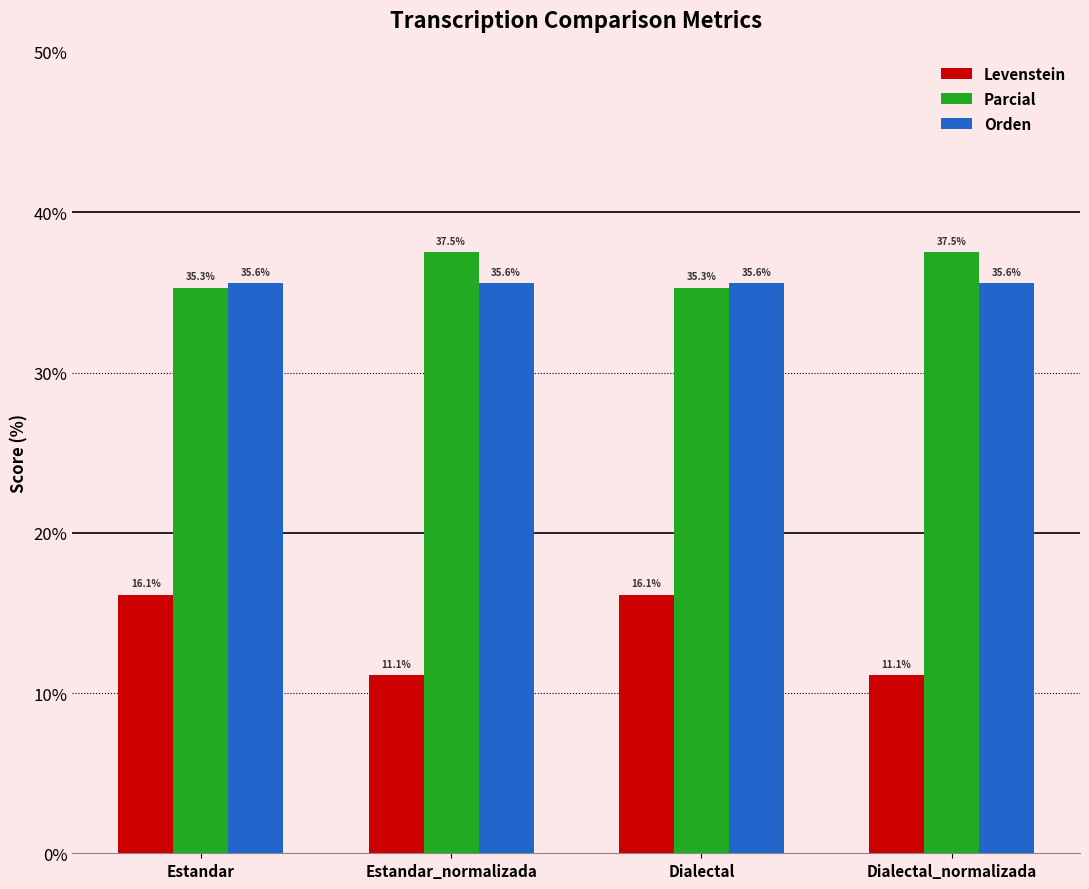

The value of Parcial at Estandar is 24.1. True or false?

False